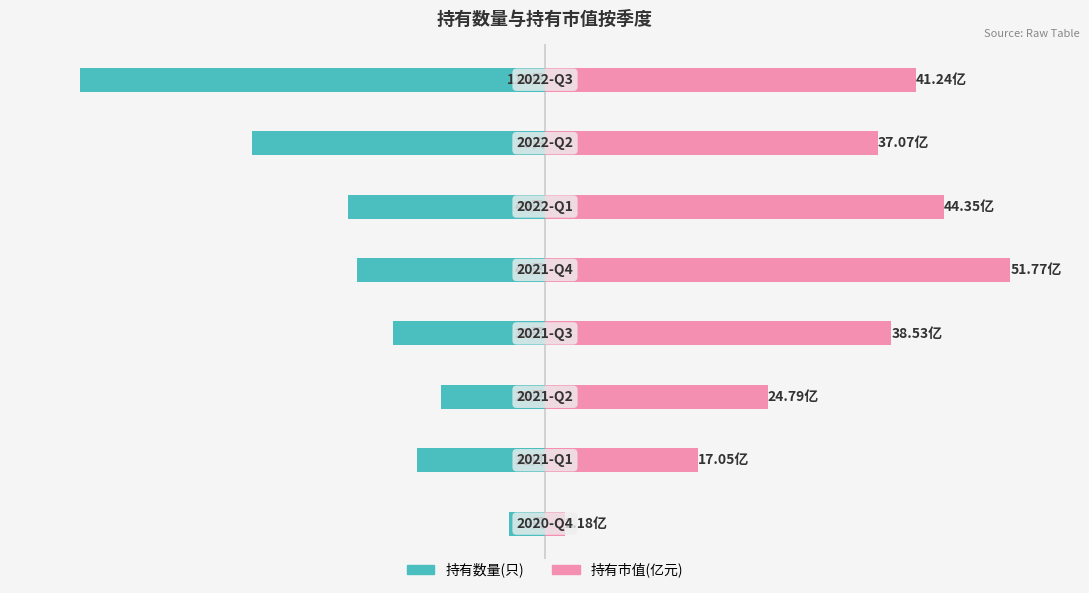

What is the difference between the highest and lowest values at 1?

60.5